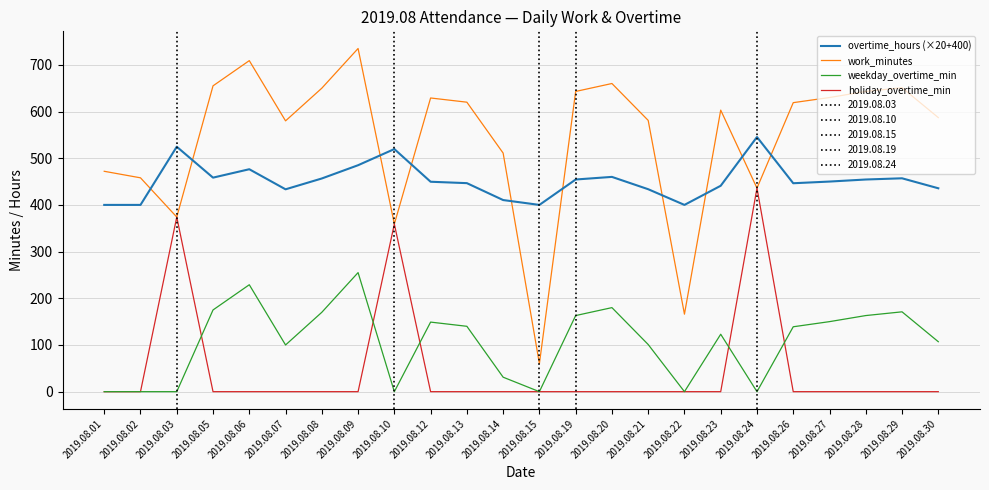

True or false: weekday_overtime_min and work_minutes cross at least once.

False